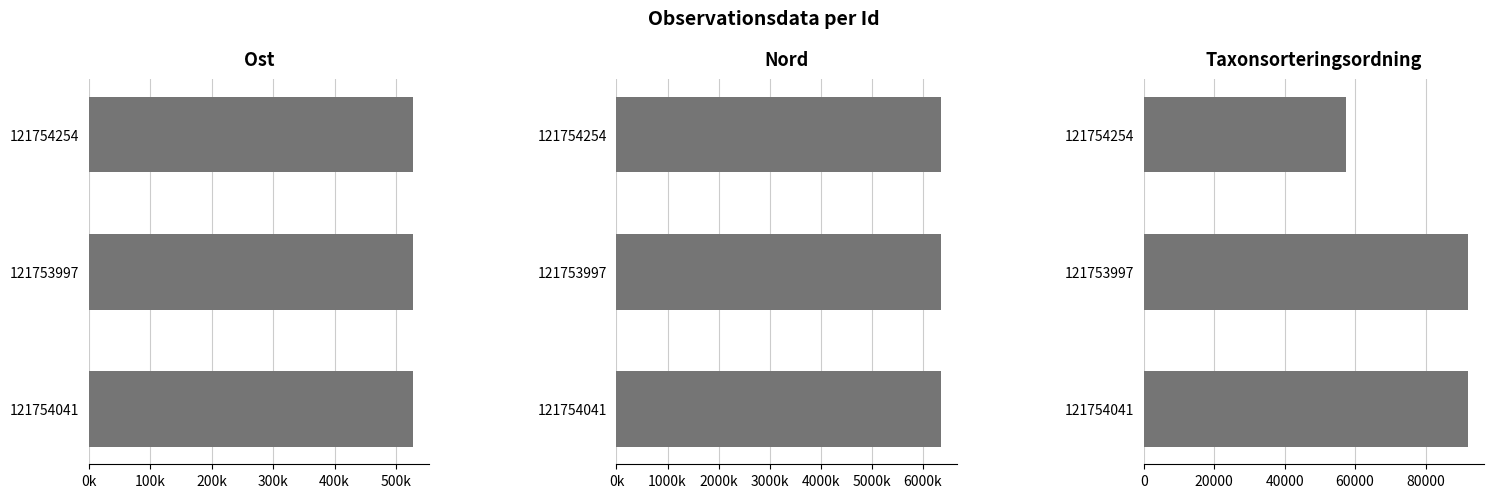

What is the lowest value of the Taxonsorteringsordning series?

57527